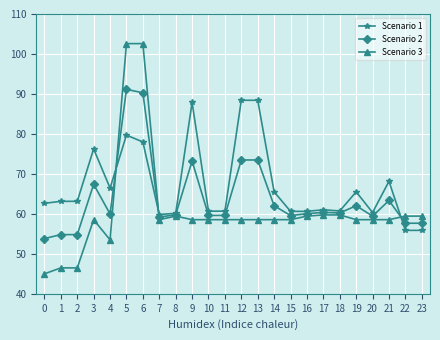

At which category is the sum across all series the highest?

5